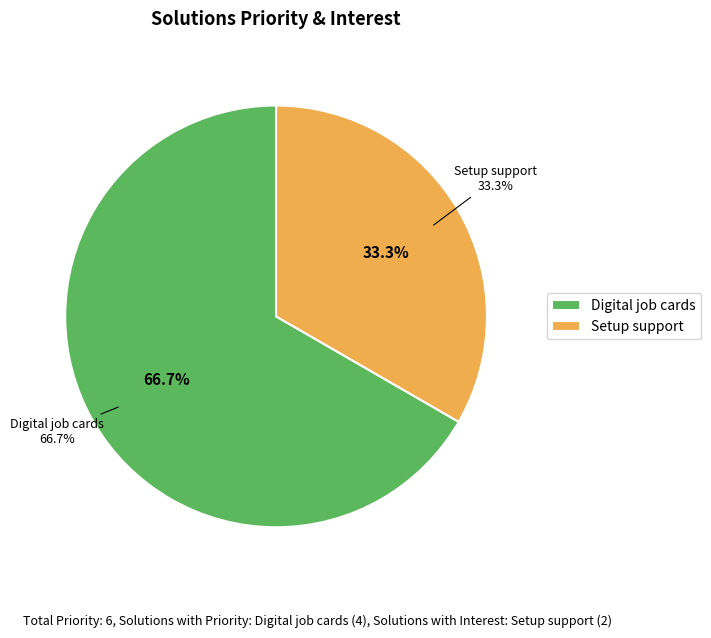

To the nearest percent, what is the difference between the largest and smallest slice percentages?

33%